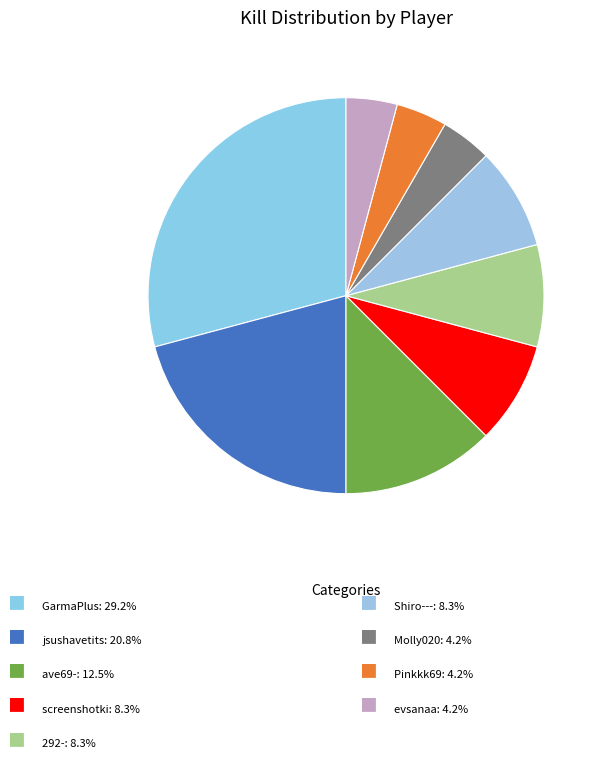

How many segments does this pie chart have?

9